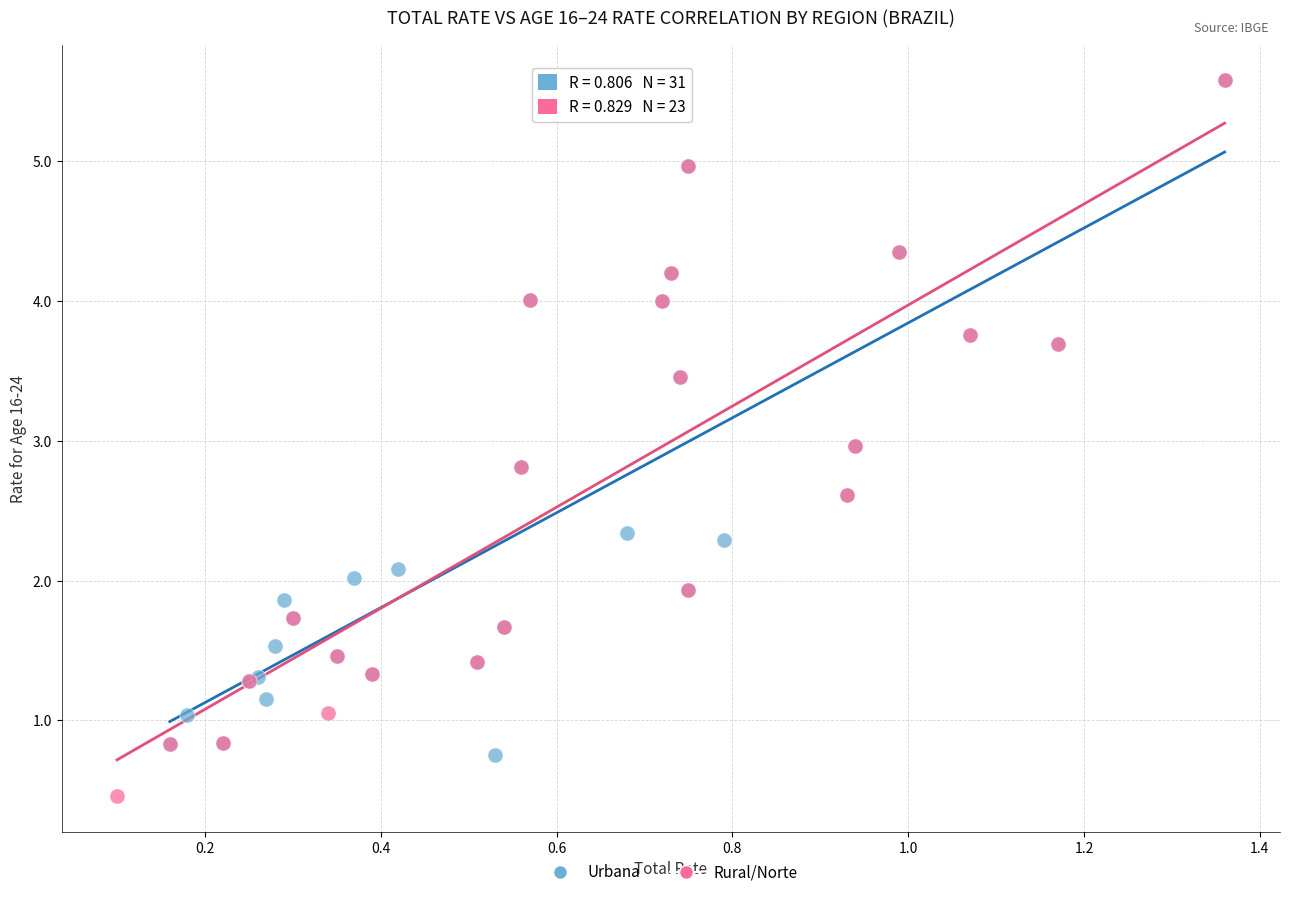

Which series reaches the minimum Y coordinate?

Rural/Norte